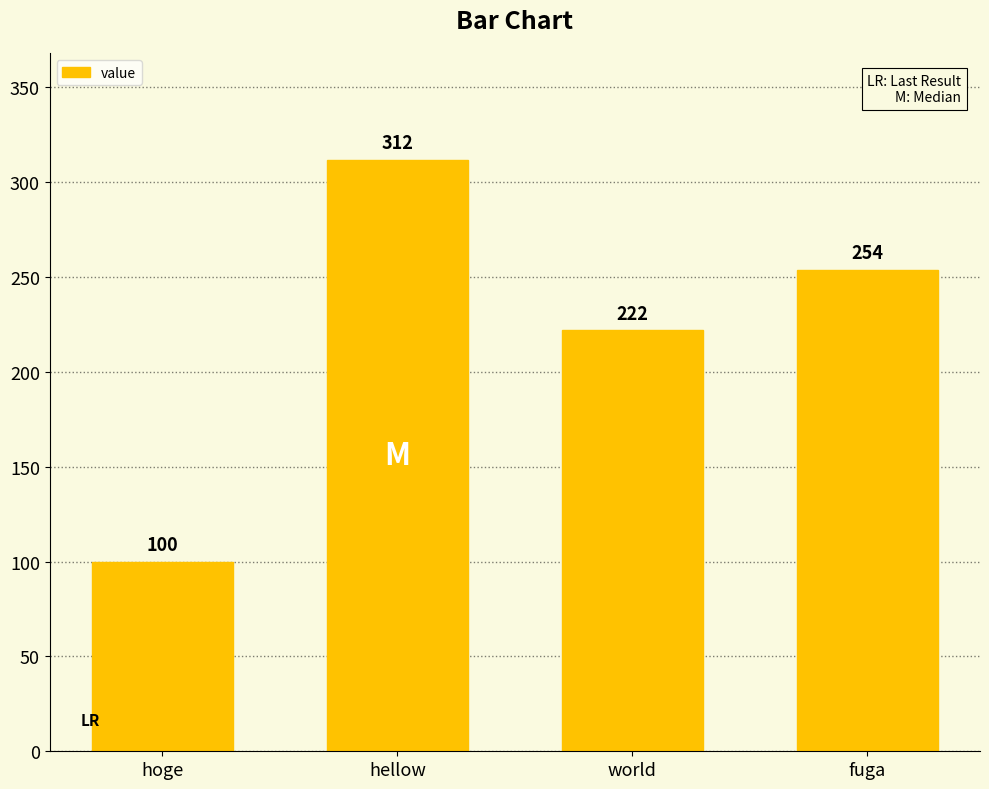

What is the difference between the maximum and minimum values?

212